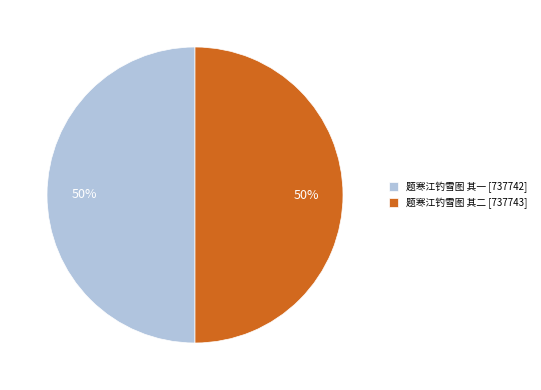

True or false: 题寒江钓雪图 其二 [737743] accounts for 63% of the total.

False